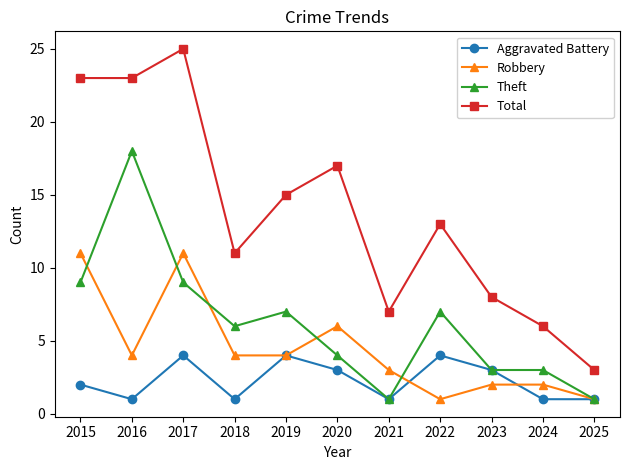

Is it true that Total equals 7 at 2021?

True